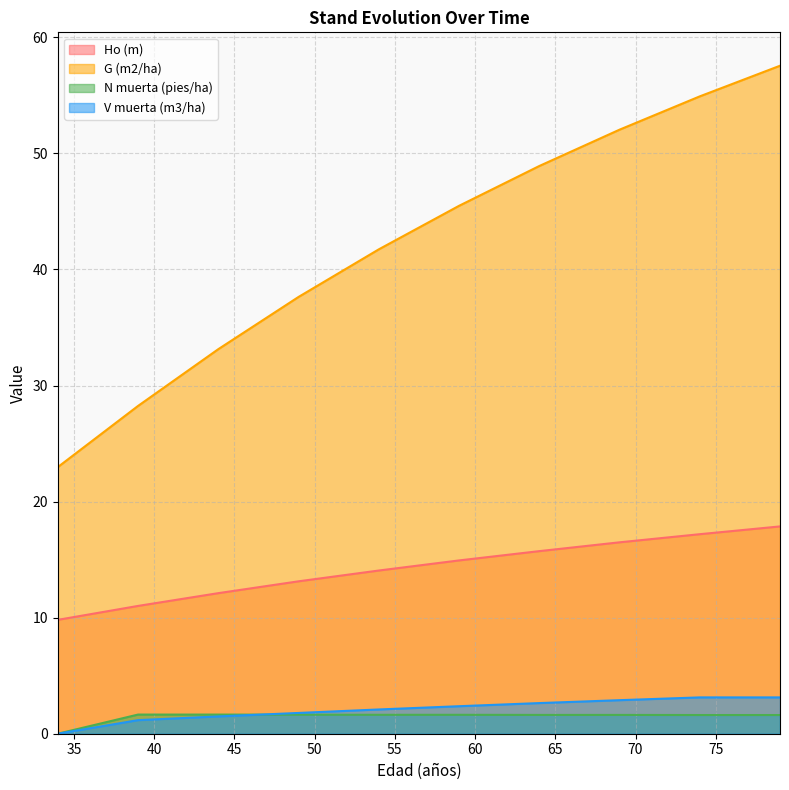

At how many categories does at least one series exceed 45?

5